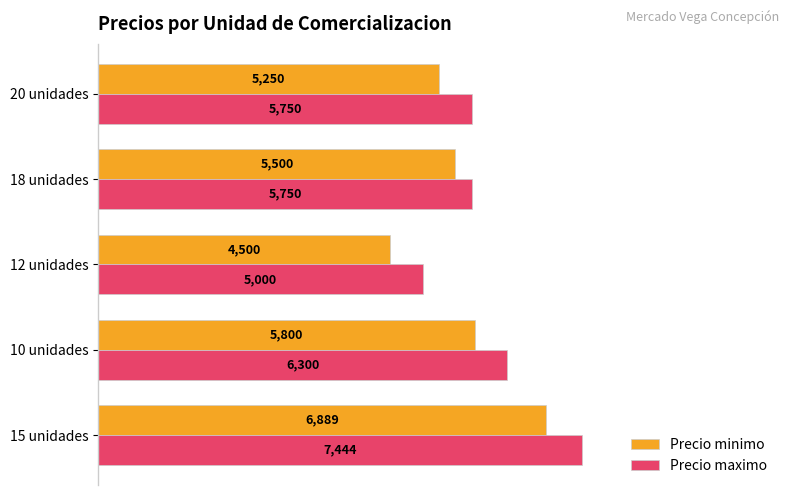

At how many categories does at least one series exceed 4888?

5